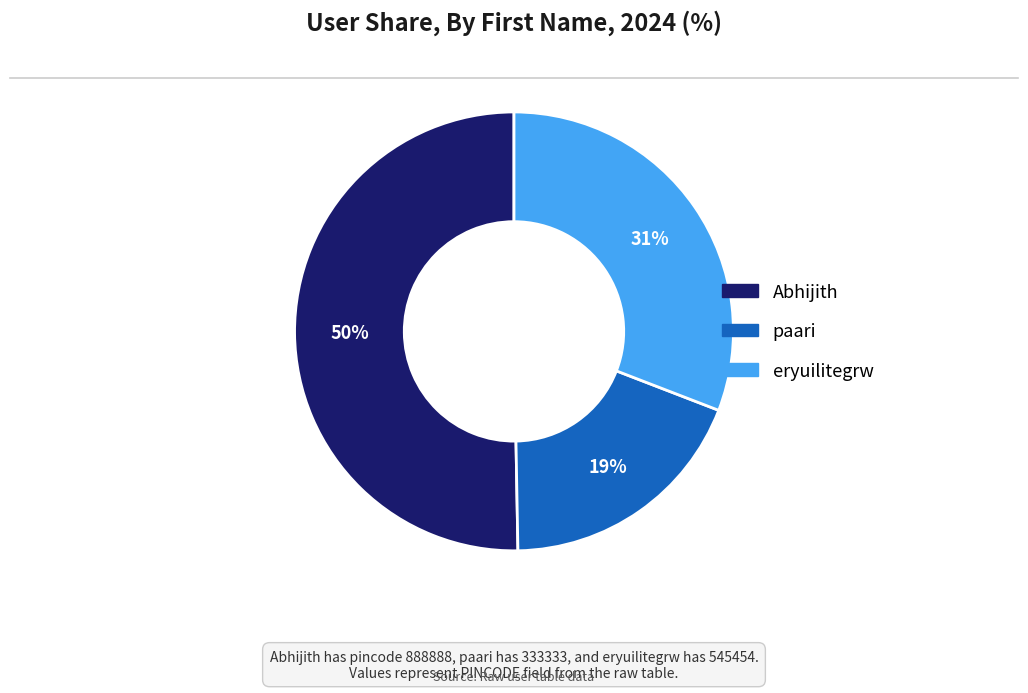

Which has a higher value, eryuilitegrw or Abhijith?

Abhijith